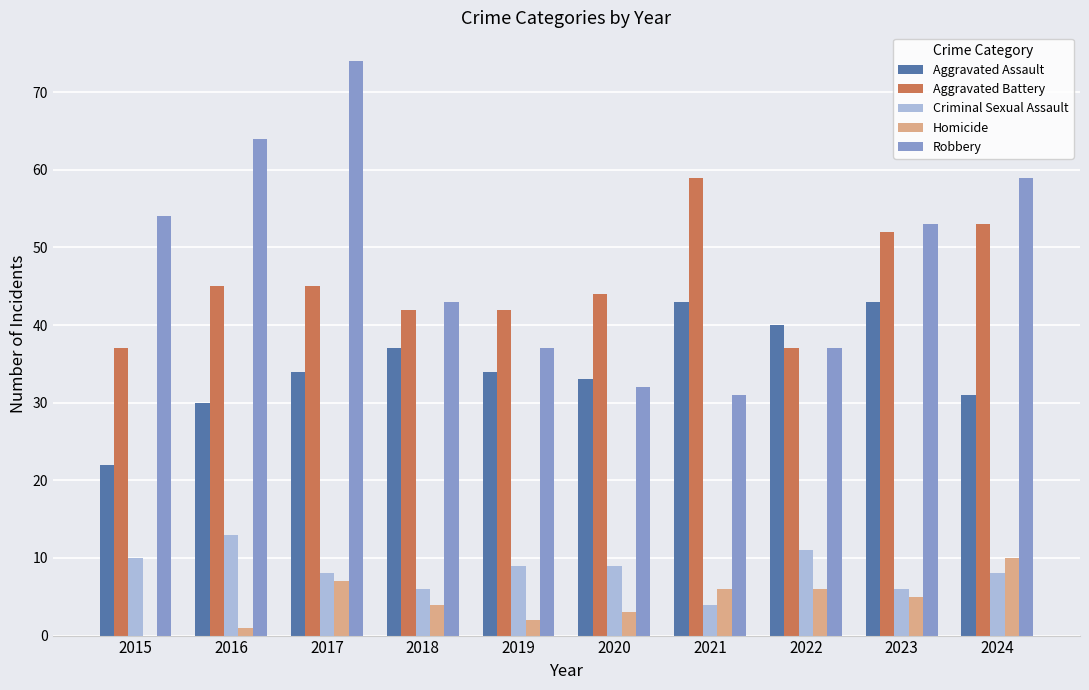

The Aggravated Battery series shows 74 at 2016. True or false?

False